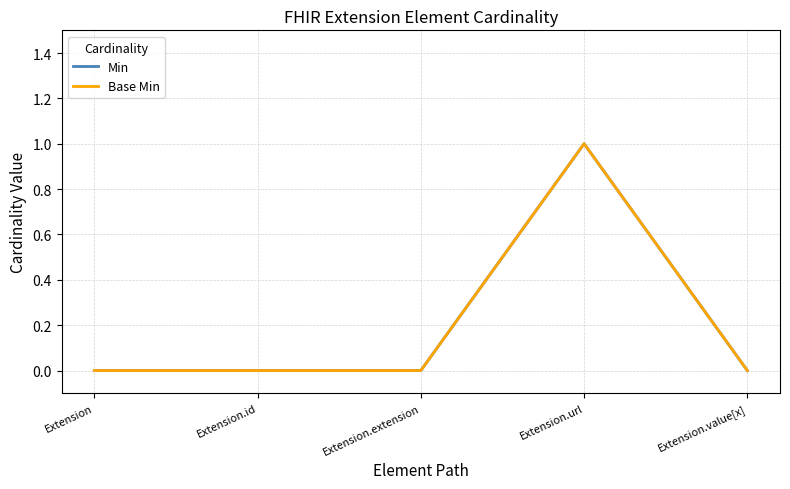

Reading left to right, what are all the values shown in this chart?

Min: Extension=0	Extension.id=0	Extension.extension=0	Extension.url=1	Extension.value[x]=0
Base Min: Extension=0	Extension.id=0	Extension.extension=0	Extension.url=1	Extension.value[x]=0